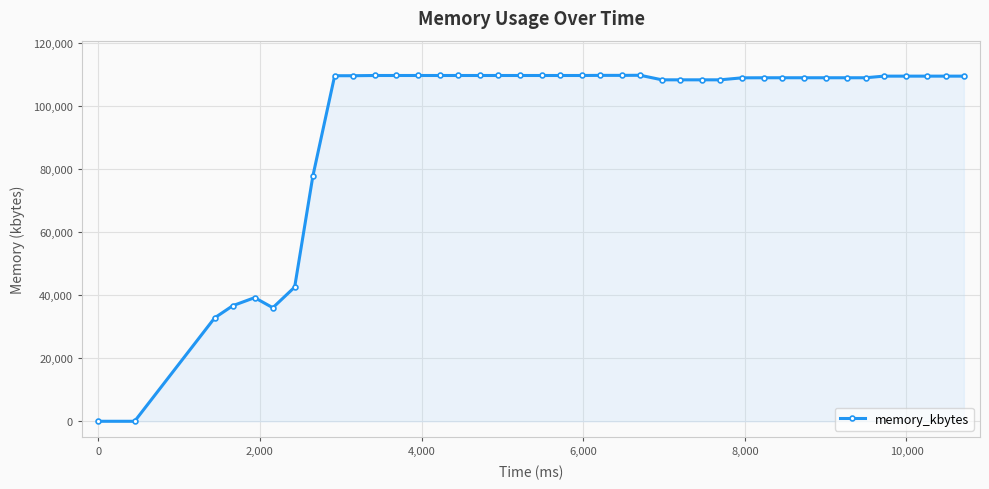

What is the sum of all values?

3761308